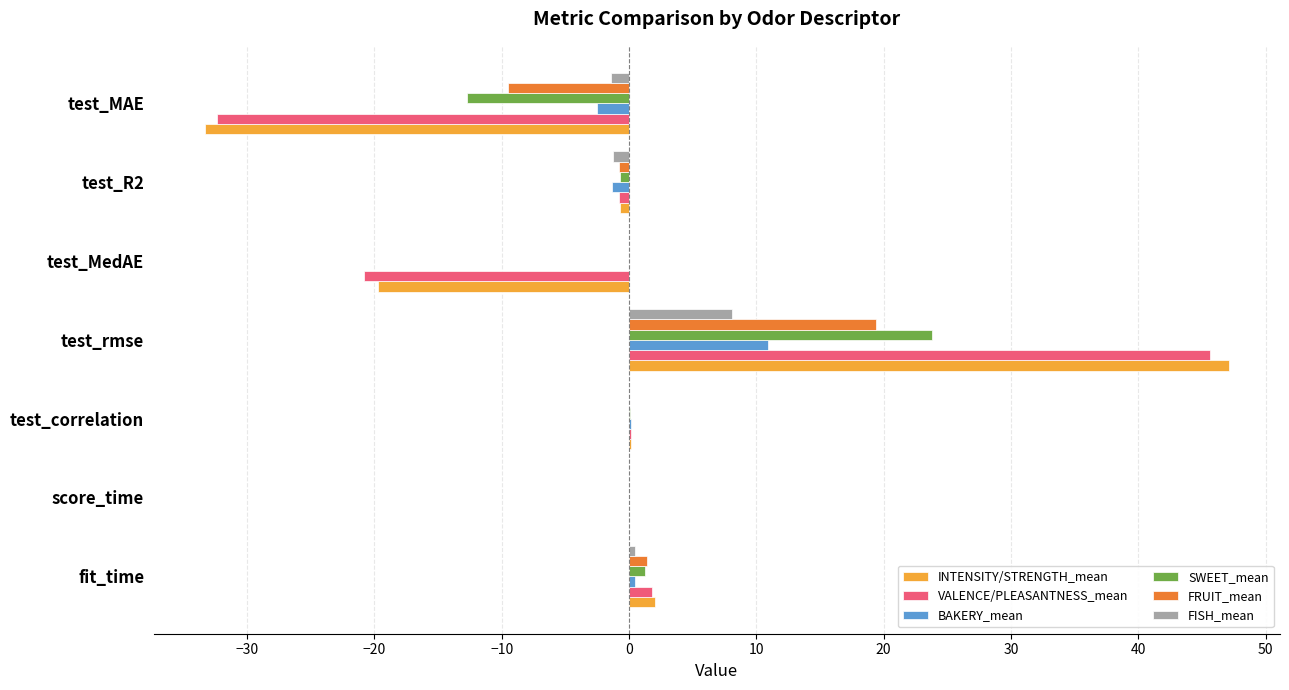

Which series changed the most between fit_time and test_MAE?

INTENSITY/STRENGTH_mean